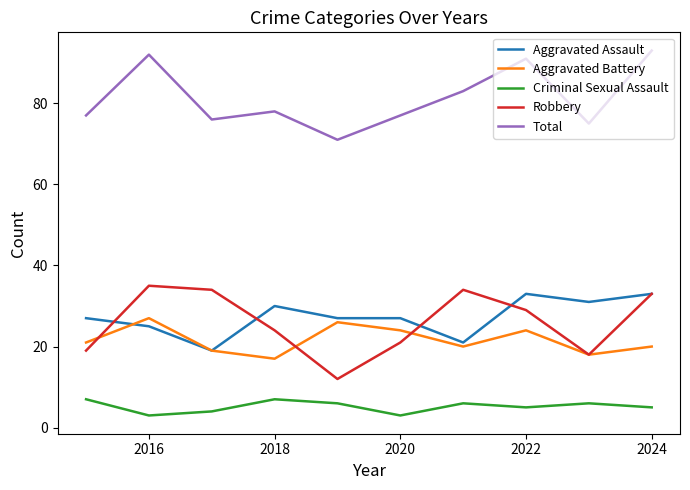

At how many categories does at least one series exceed 60?

10